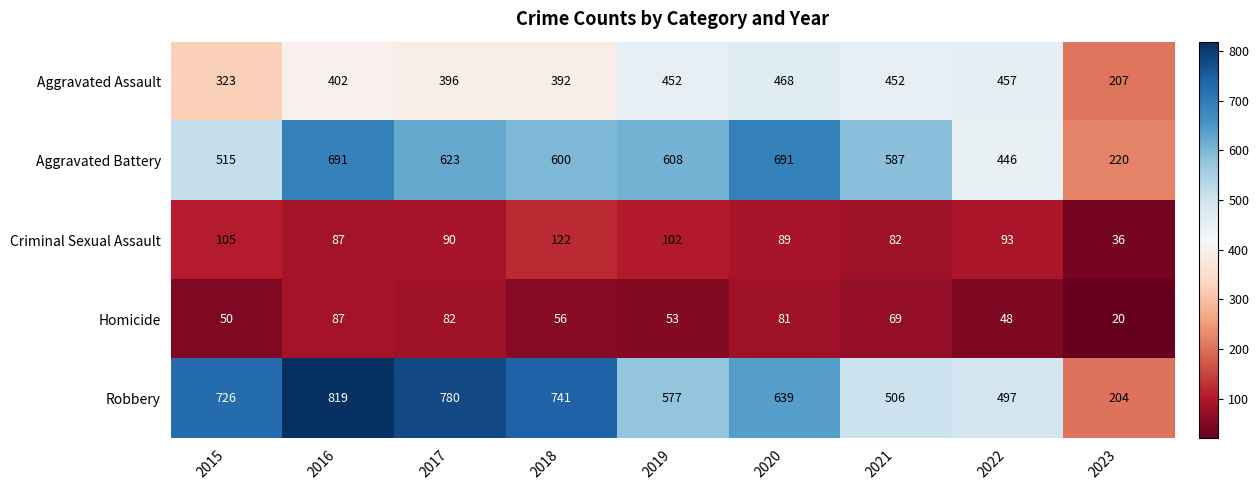

Which label corresponds to the largest value in the chart?

2016